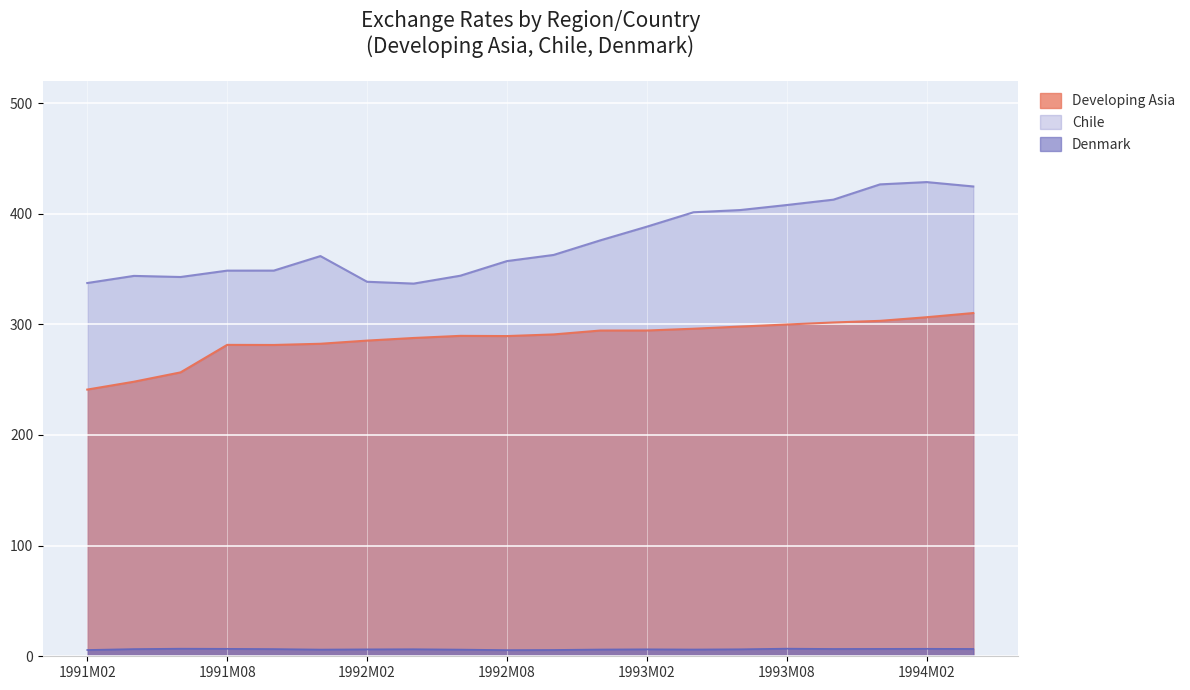

True or false: Developing Asia and Chile intersect in this chart.

False